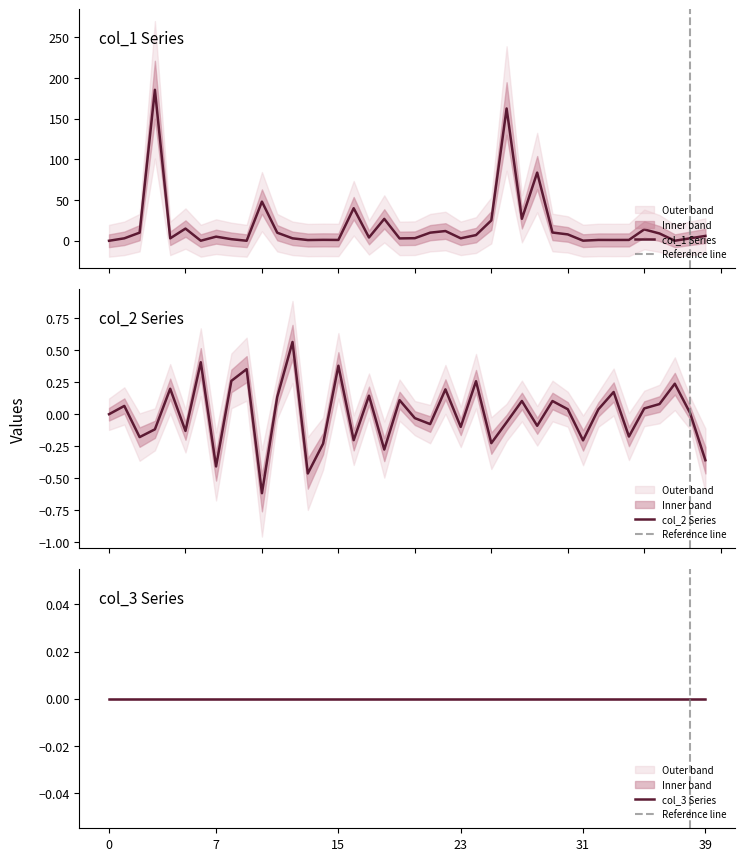

Count the number of categories in the chart.

40